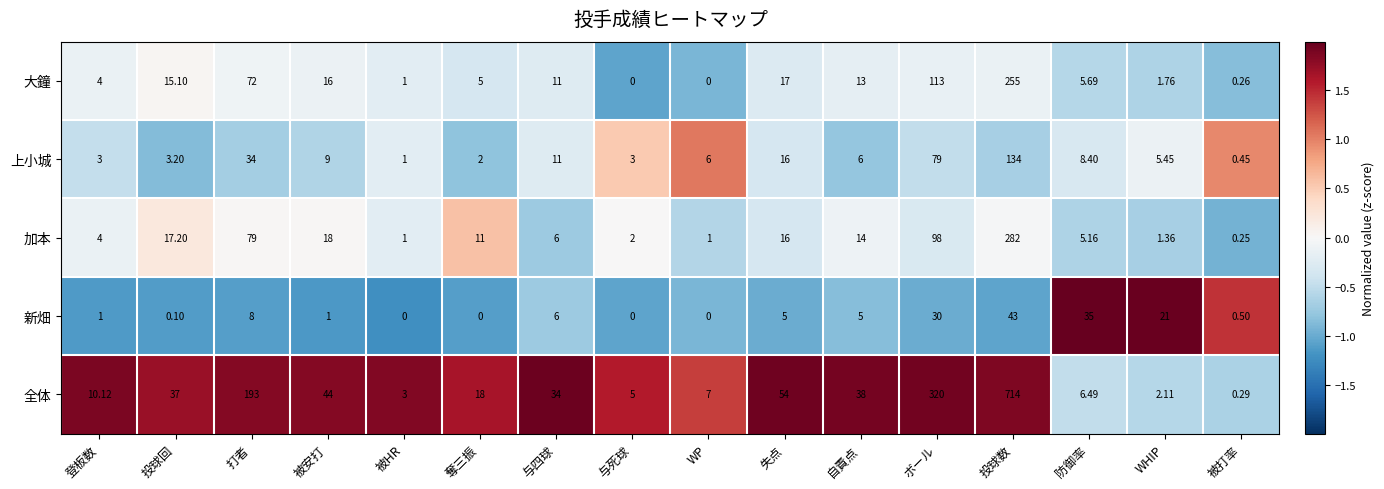

Which label corresponds to the largest value in the chart?

投球数